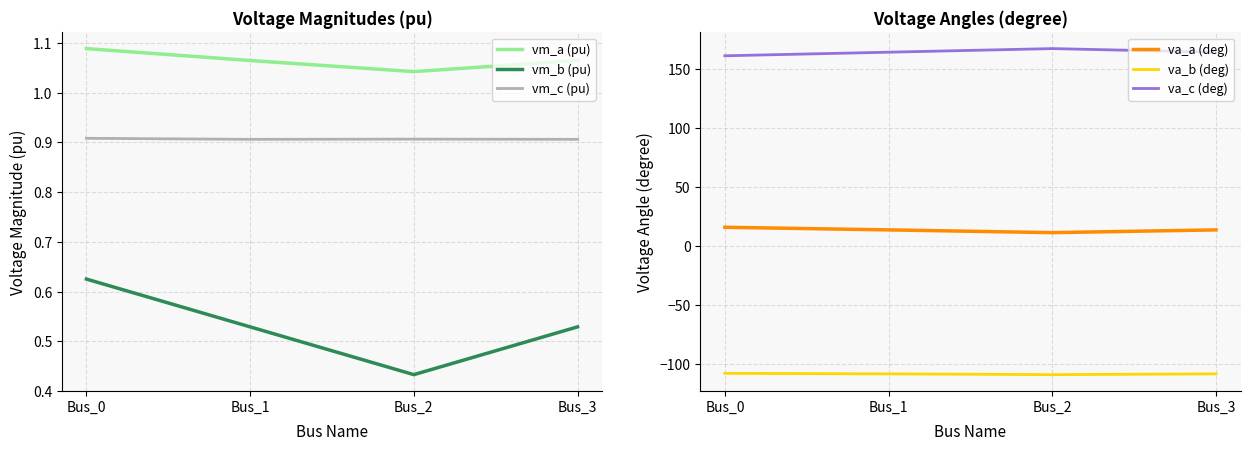

Is the value of vm_b (pu) at Bus_2 greater than the value of vm_a (pu) at Bus_3?

No